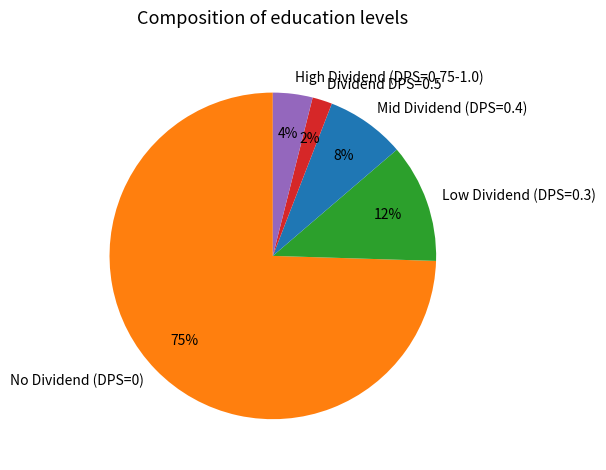

Approximately how many times larger is the value at Mid Dividend (DPS=0.4) compared to Dividend DPS=0.5?

4.0